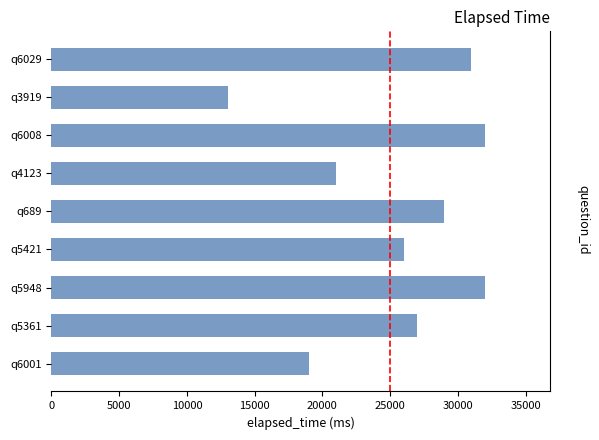

What is the smallest value displayed?

13000